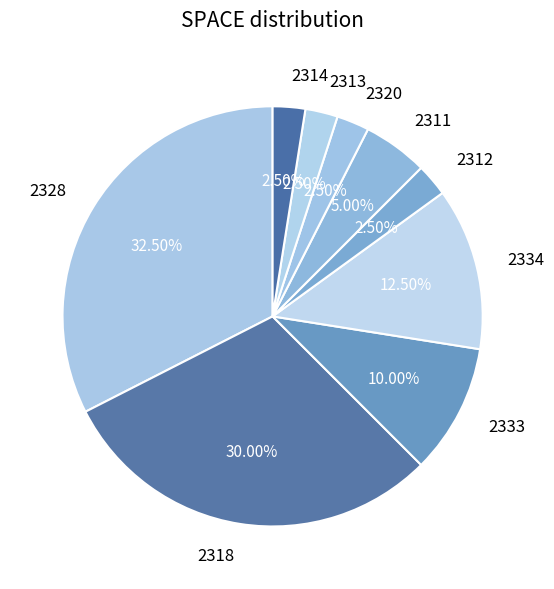

Is there any slice that represents more than half of the pie?

No